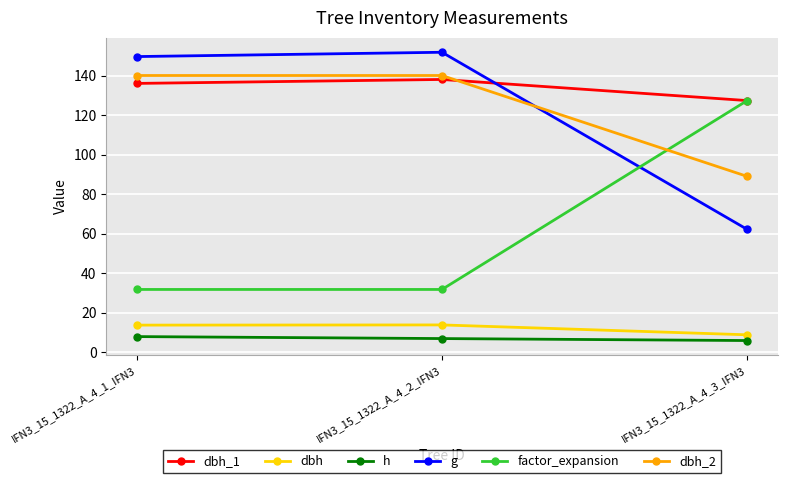

What is the total value across all series at IFN3_15_1322_A_4_2_IFN3?

482.5